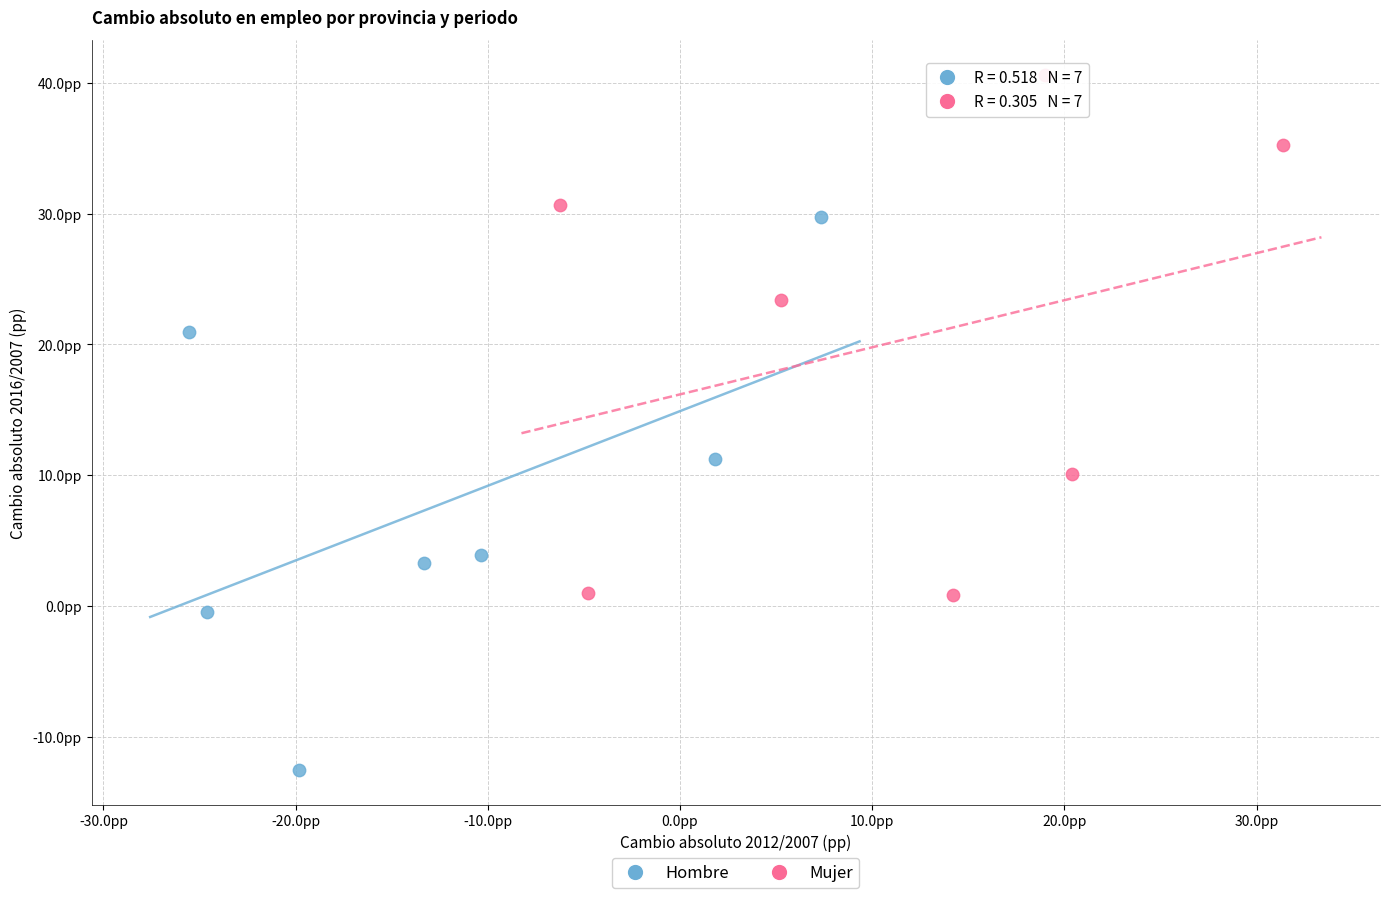

What are all the series names shown in the legend?

Hombre, Mujer